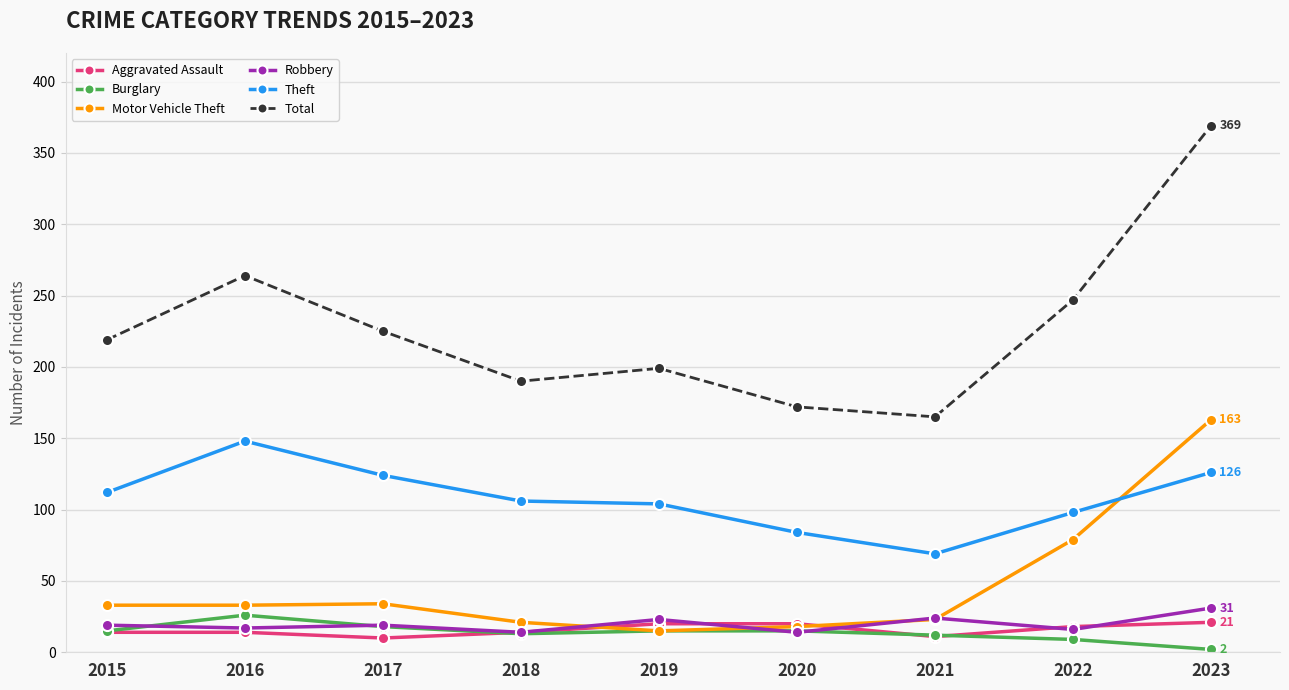

How many categories are shown in the chart?

9